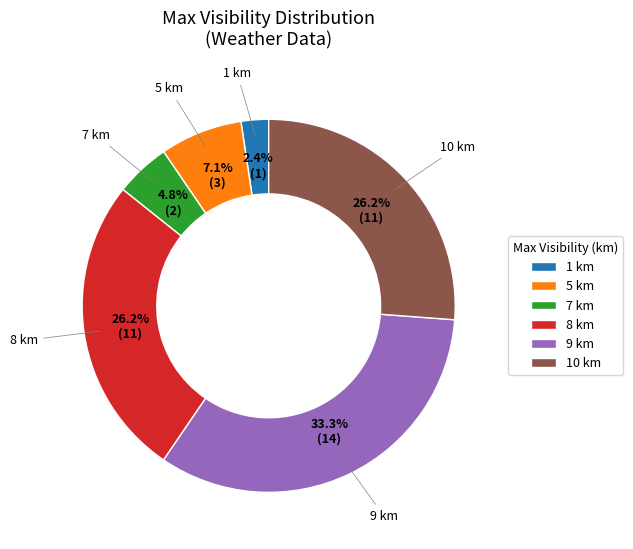

Does any single category account for the majority?

No